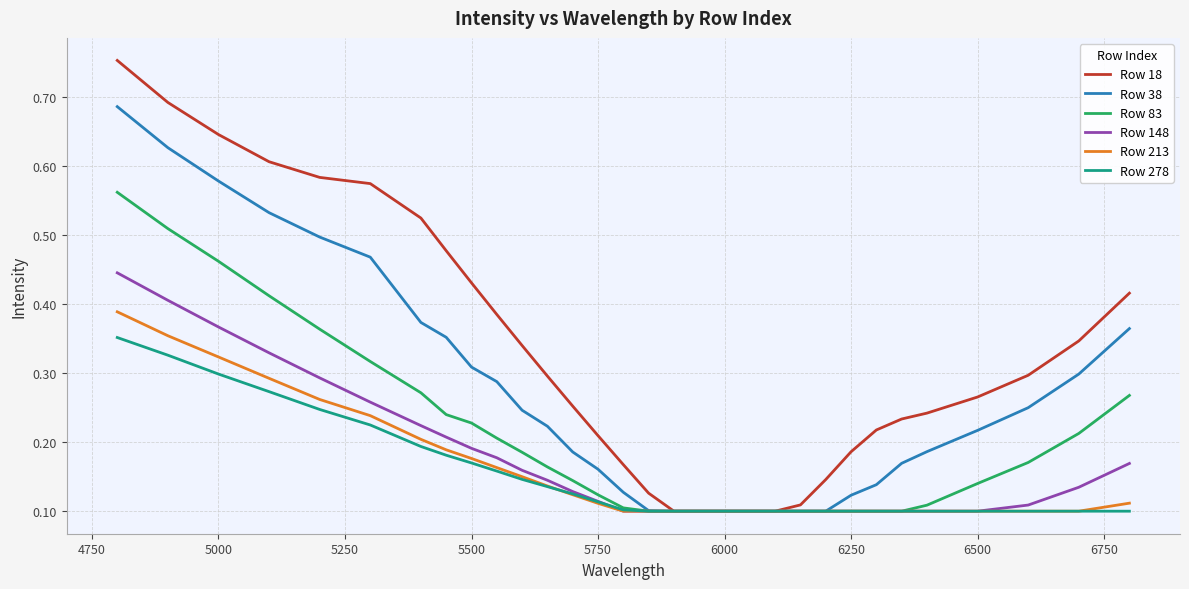

Which series has the largest total across all categories?

Row 18